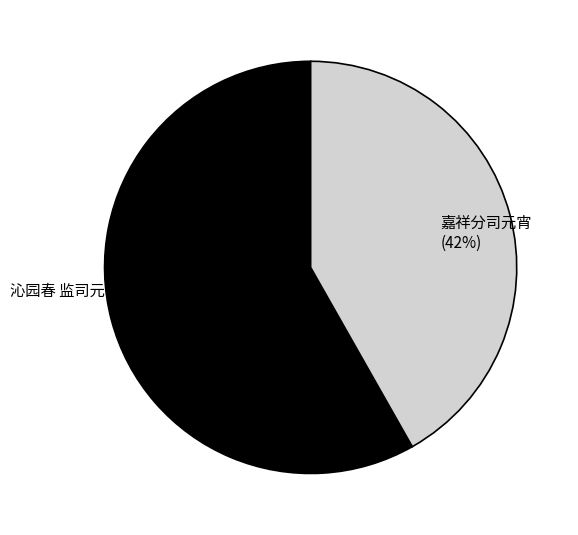

What percentage is the 嘉祥分司元宵 slice, to the nearest percent?

42%